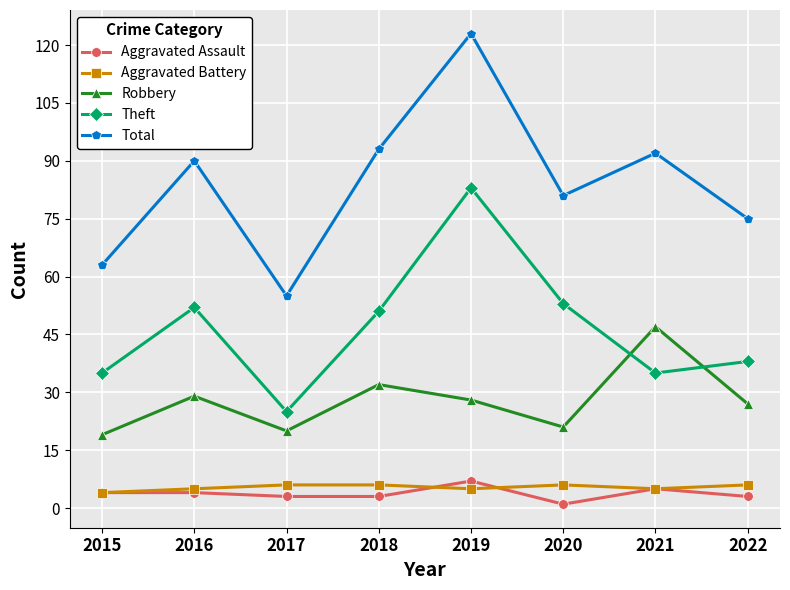

Is this an area chart (filled region under the line)?

No